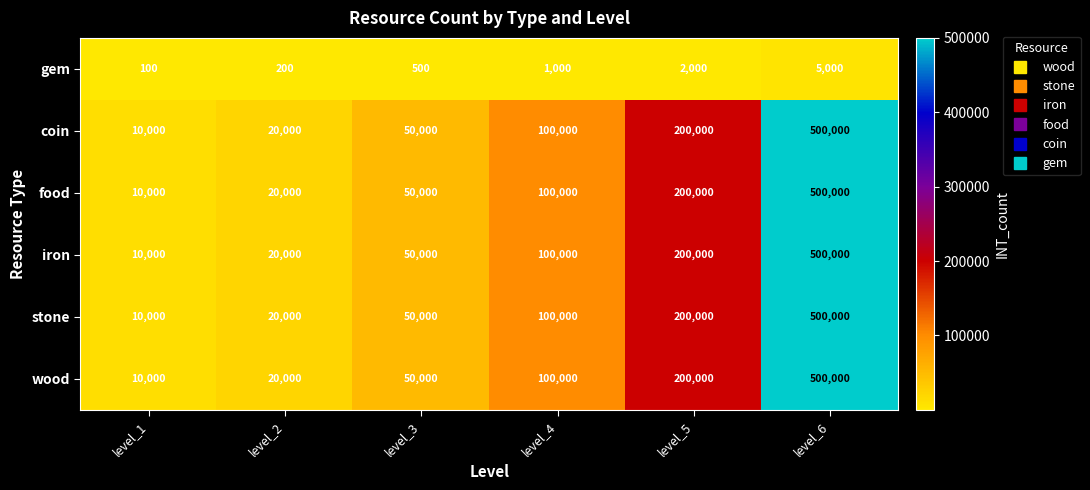

What is the difference between the highest and lowest values at level_2?

19800